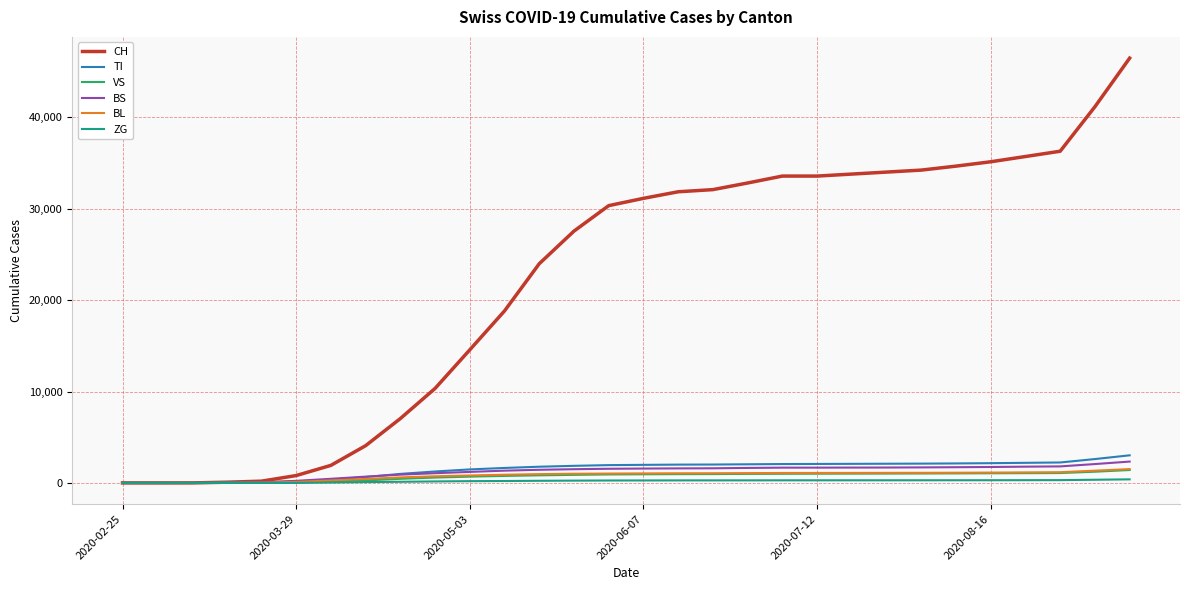

What are all the series names shown in the legend?

CH, TI, VS, BS, BL, ZG